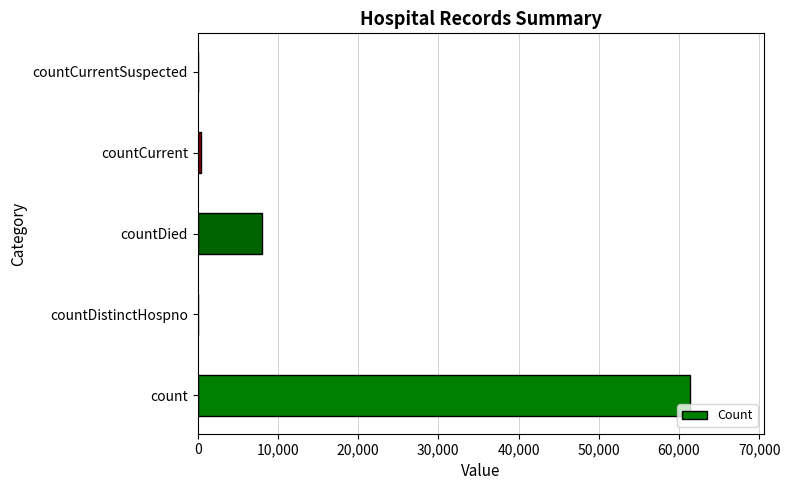

How many distinct data groups are displayed?

1